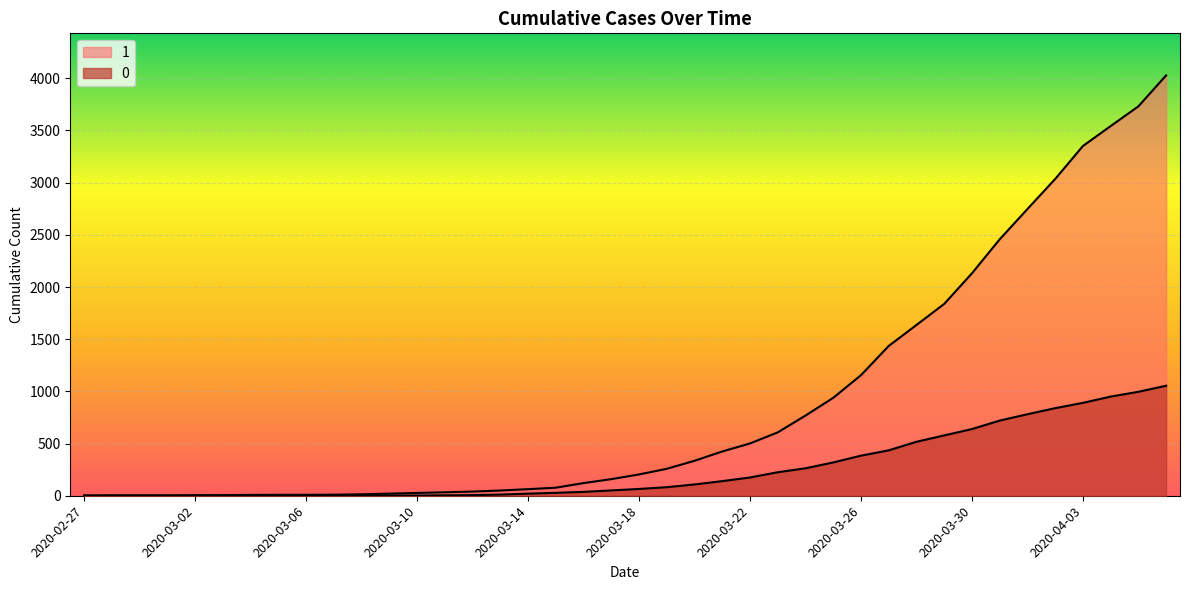

What are all the series names shown in the legend?

1, 0